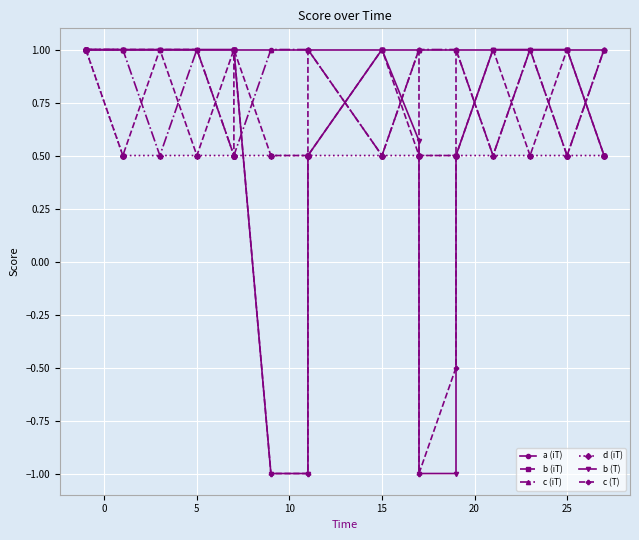

What is the smallest value displayed?

-1.0